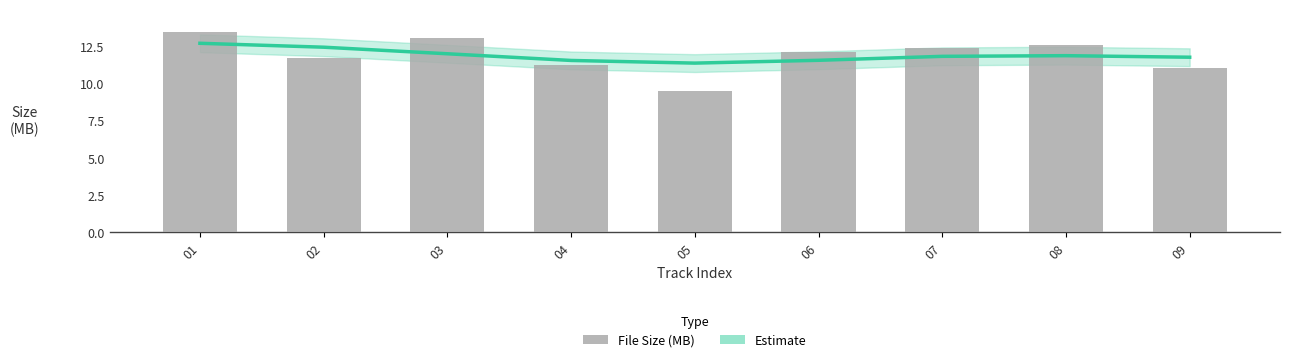

List the labels in order of value, smallest first.

05, 09, 04, 02, 06, 07, 08, 03, 01